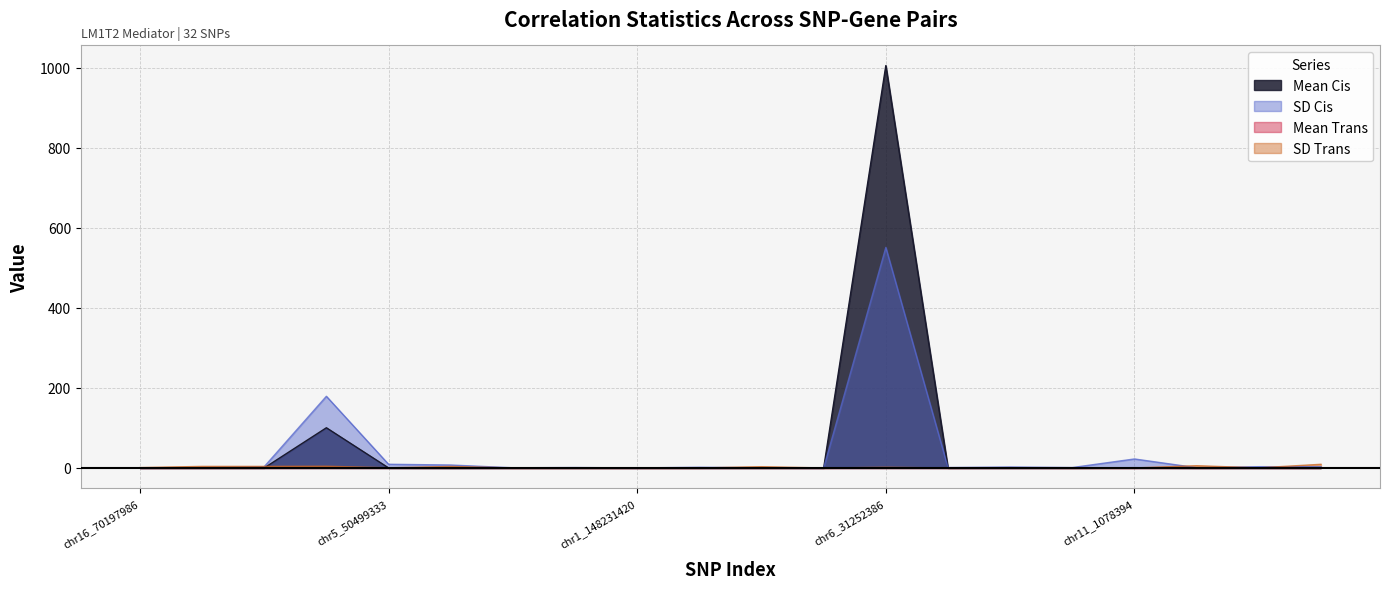

Where is SD.cis nearest to the value 275?

chr19_8329208